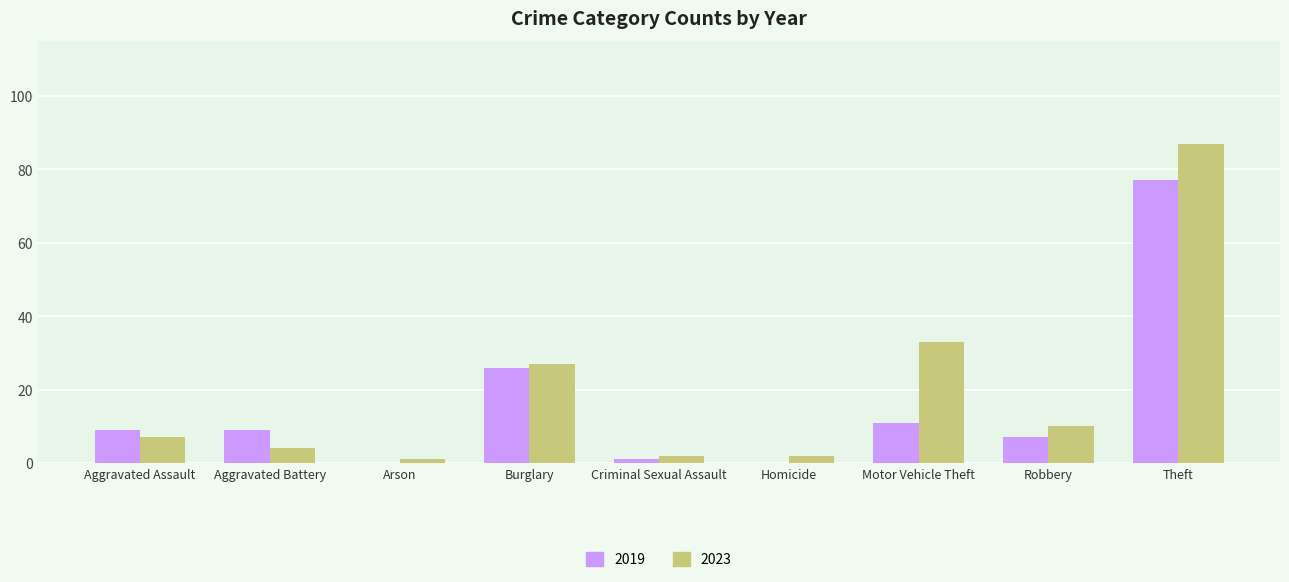

Which series has the largest range (max minus min)?

2023